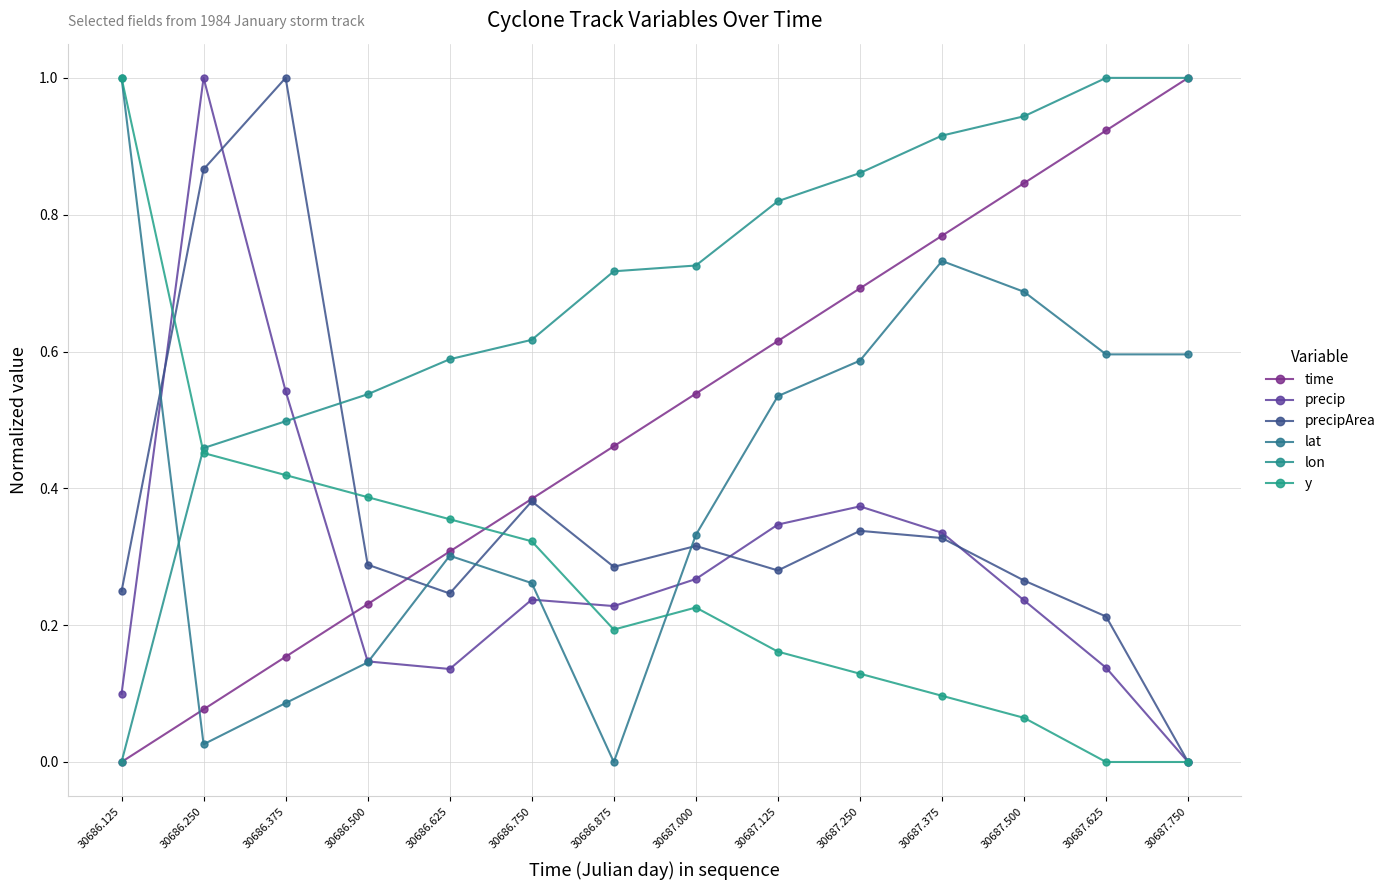

Rank the categories by lon value from highest to lowest.

30687.625, 30687.750, 30687.500, 30687.375, 30687.250, 30687.125, 30687.000, 30686.875, 30686.750, 30686.625, 30686.500, 30686.375, 30686.250, 30686.125